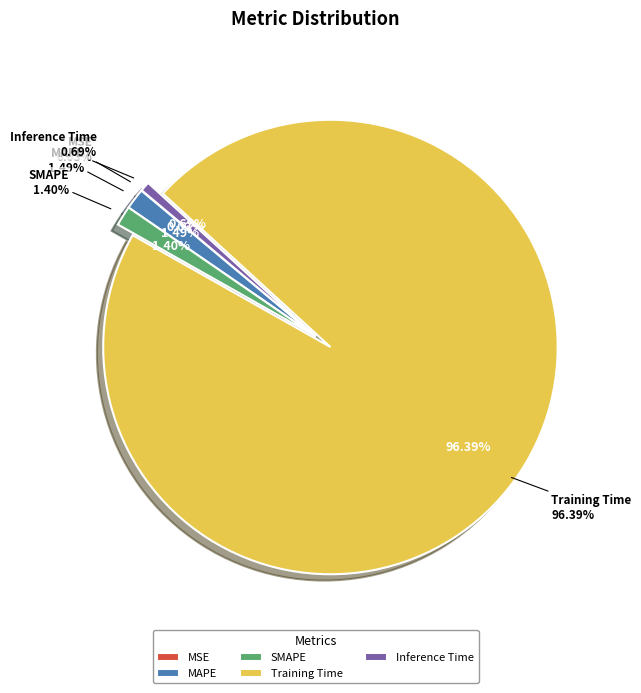

True or false: MAPE accounts for 14% of the total.

False